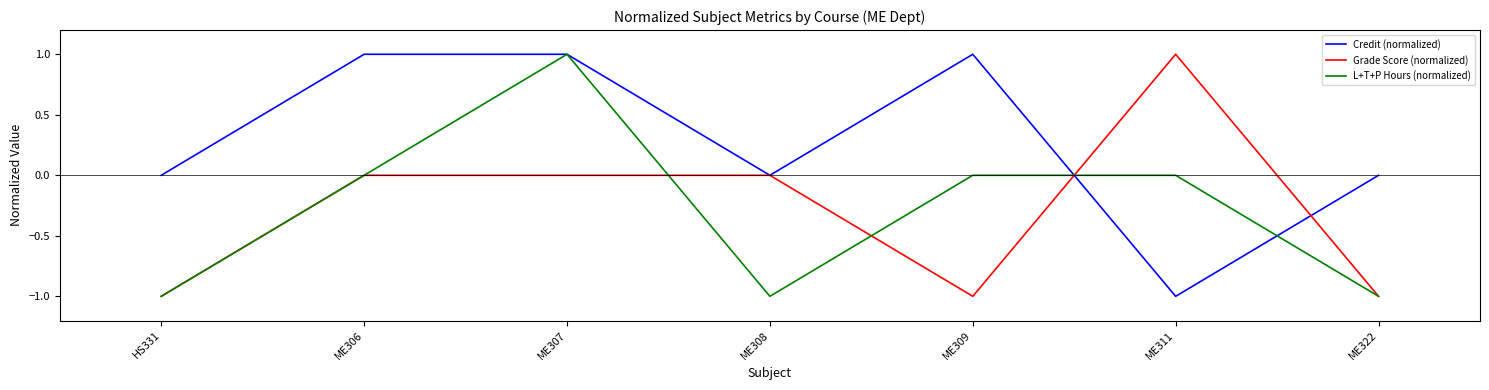

At which category is the sum across all series the highest?

ME307